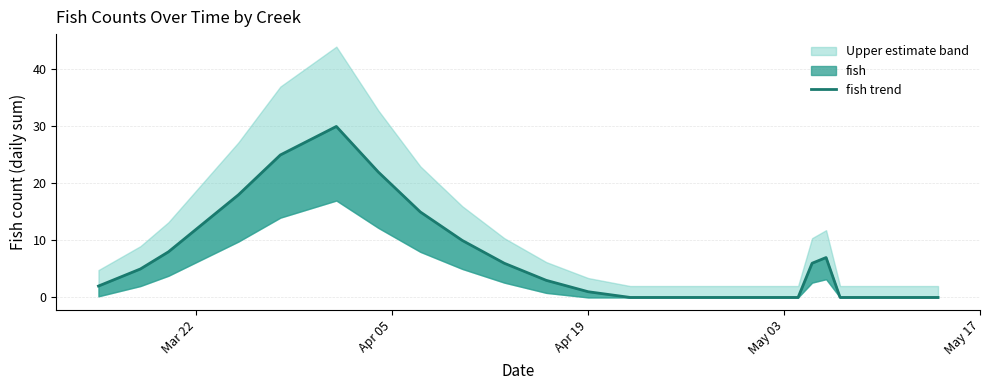

True or false: the data has more than 0 interior local peaks.

True